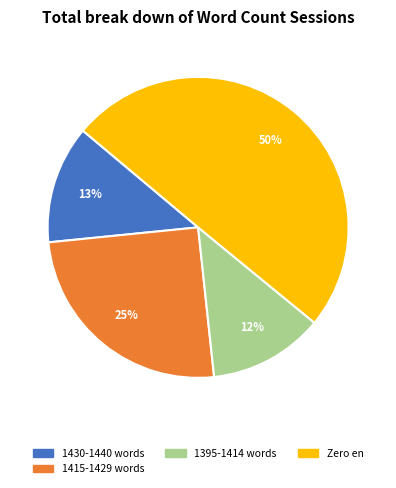

To the nearest percent, what is the average slice percentage?

25%